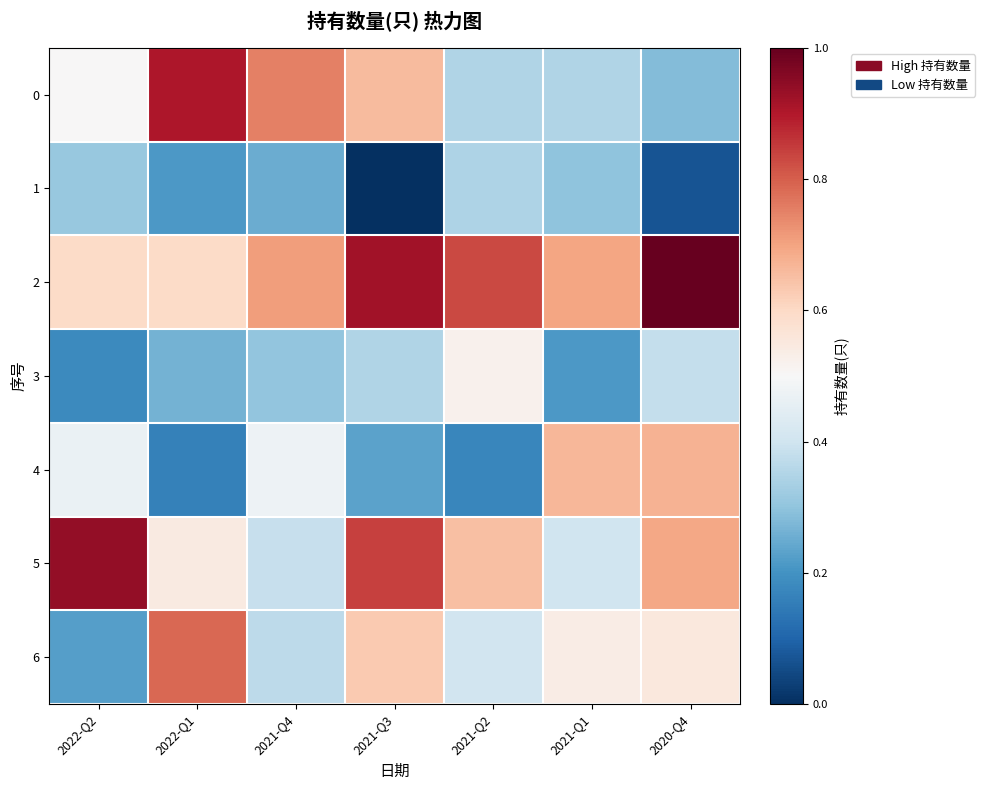

Which label corresponds to the smallest value in the chart?

2021-Q3